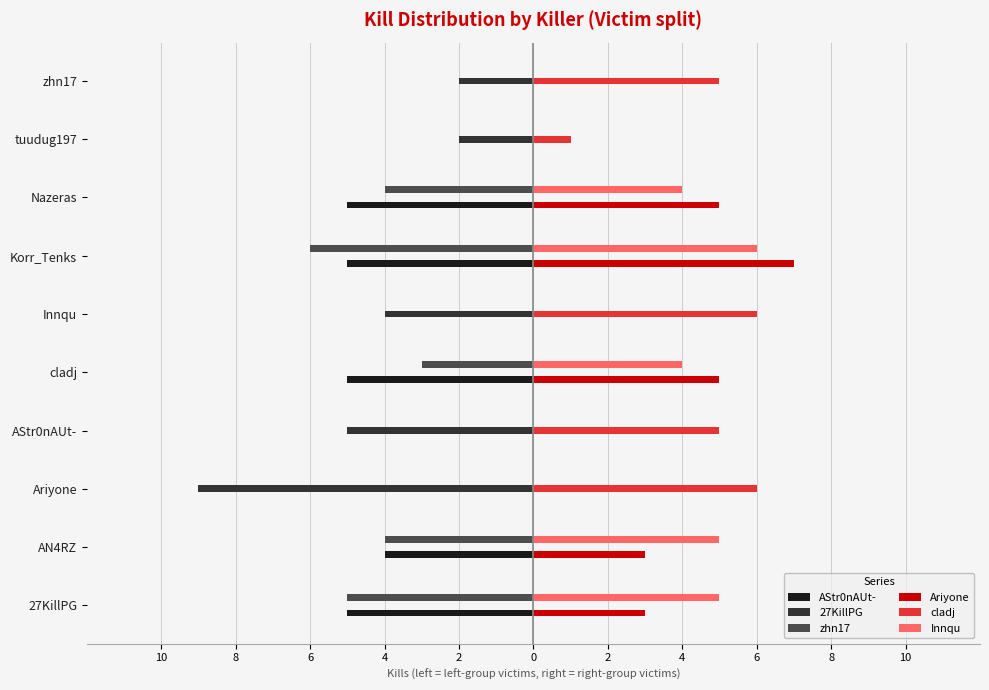

Reading right to left, list all the values displayed in this chart.

AStr0nAUt-: 0	0	-5	-5	0	-5	0	0	-4	-5
27KillPG: -2	-2	0	0	-4	0	-5	-9	0	0
zhn17: 0	0	-4	-6	0	-3	0	0	-4	-5
Ariyone: 0	0	5	7	0	5	0	0	3	3
cladj: 5	1	0	0	6	0	5	6	0	0
Innqu: 0	0	4	6	0	4	0	0	5	5